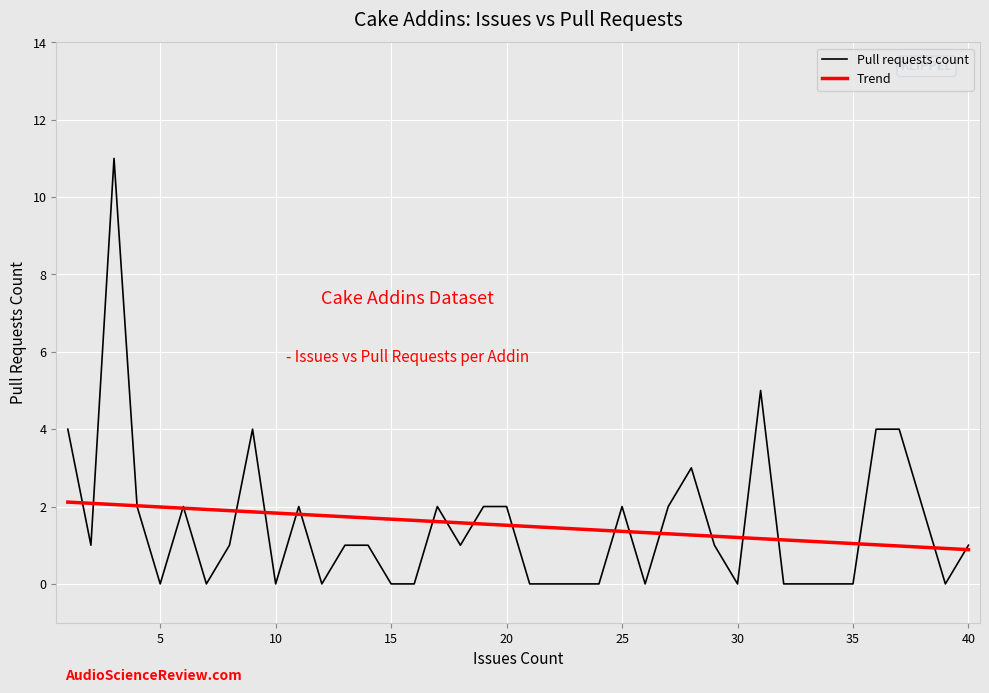

What is the lowest value of the Trend series?

0.9